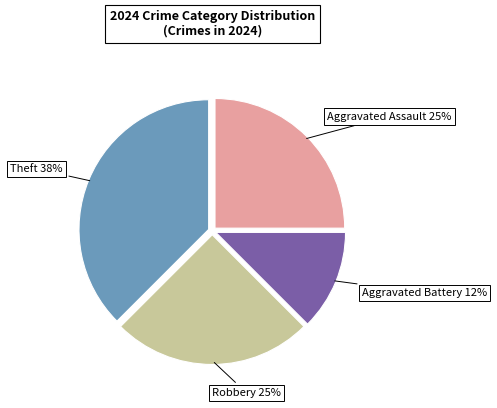

To the nearest percent, what is the average slice percentage?

25%